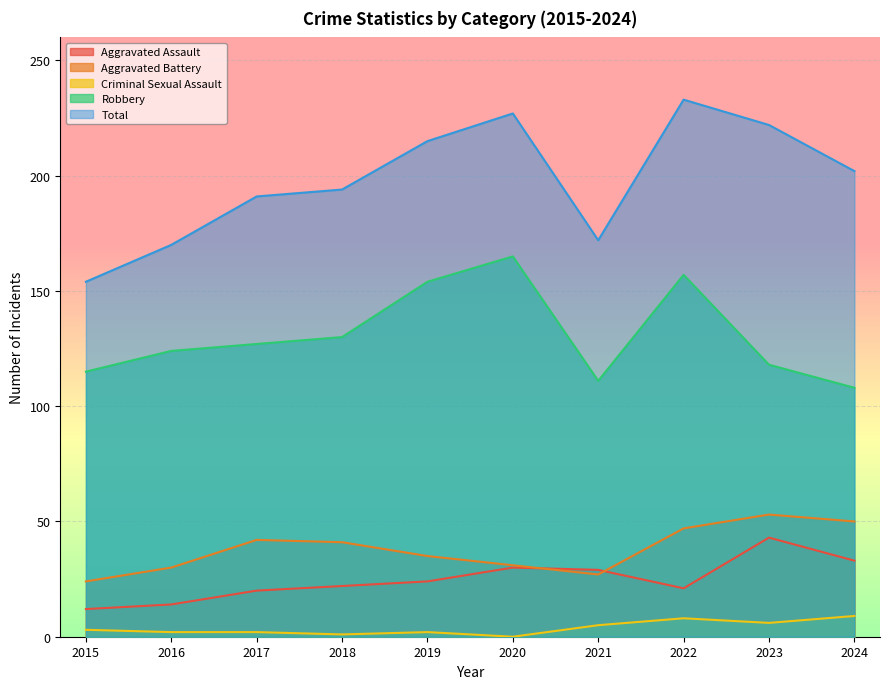

What is the difference between the maximum and minimum values in the Robbery series?

57